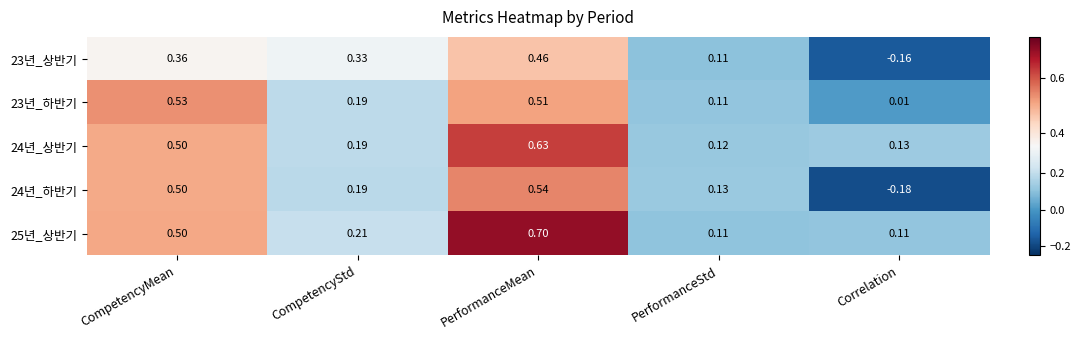

At how many categories does at least one series exceed 0?

5